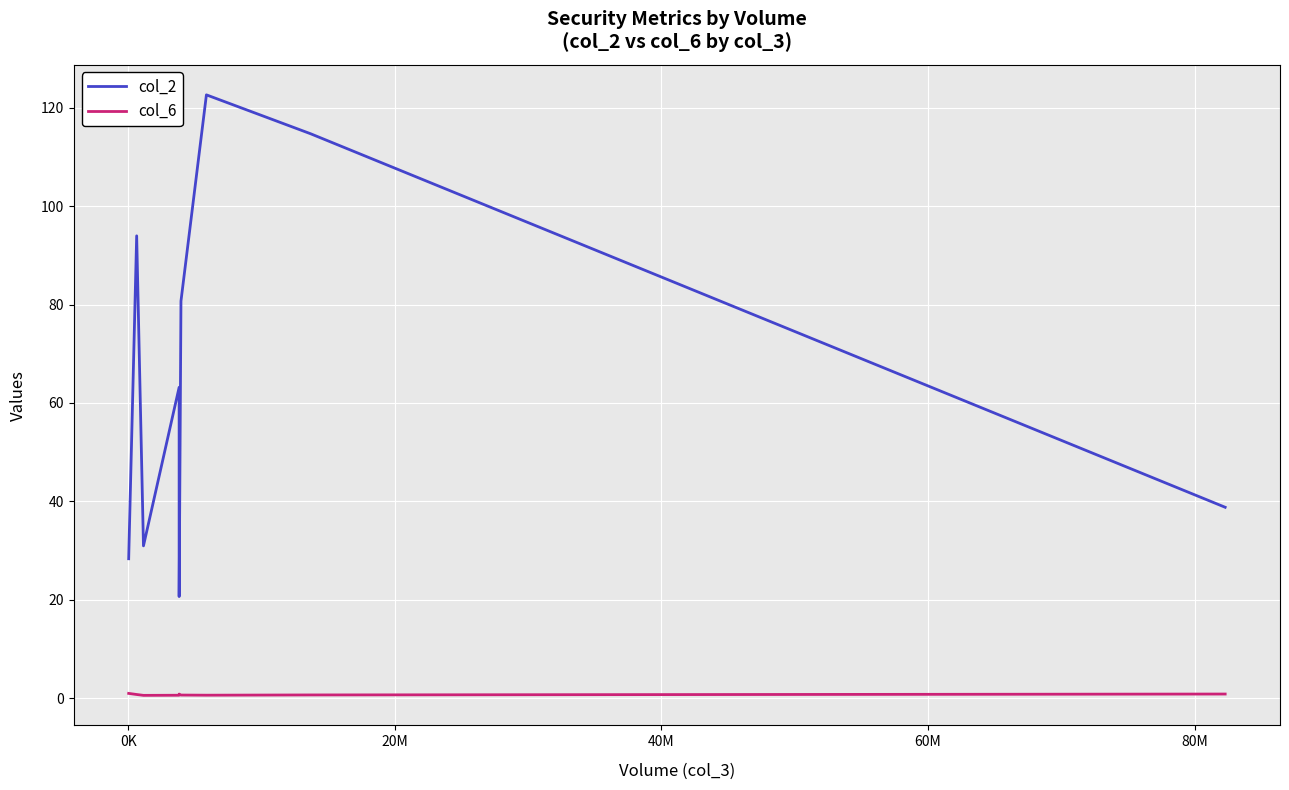

How many lines are shown in the chart?

2